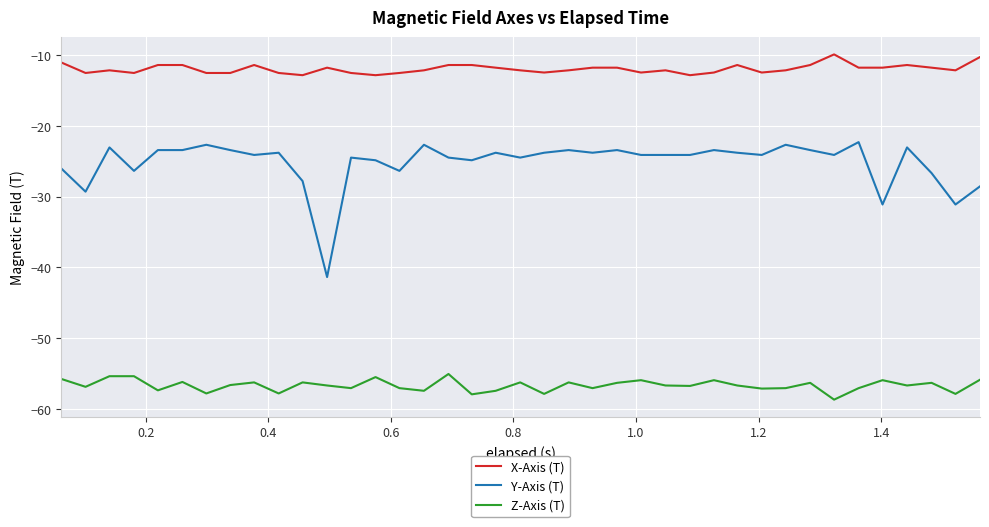

Which series has the largest total across all categories?

X-Axis (T)